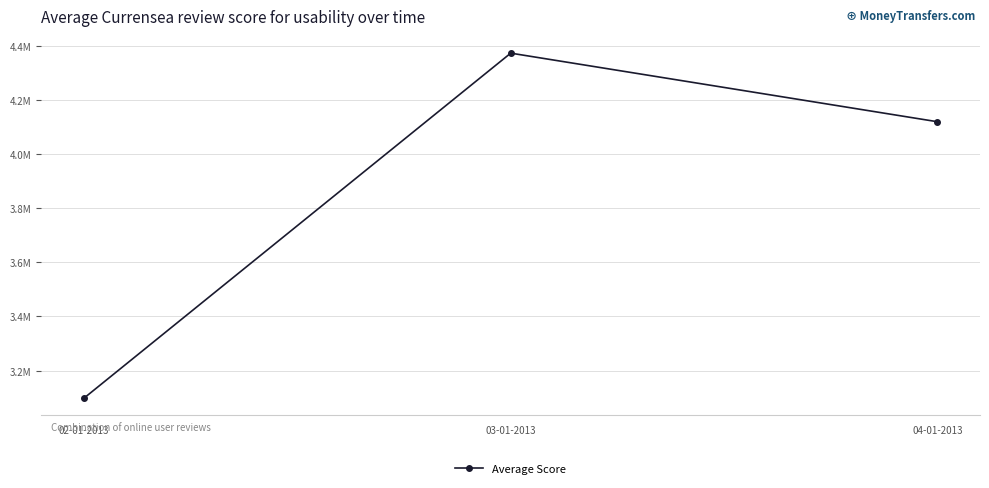

What is the change in value from 02-01-2013 to 04-01-2013?

+1020300